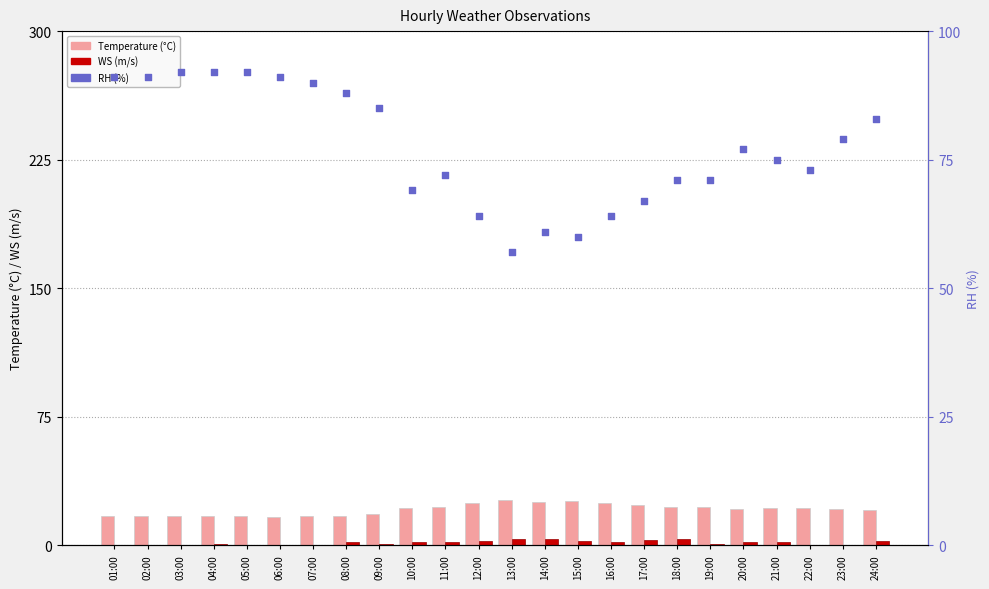

Is the value of RH at 14:00 greater than the value of Temperature at 20:00?

Yes